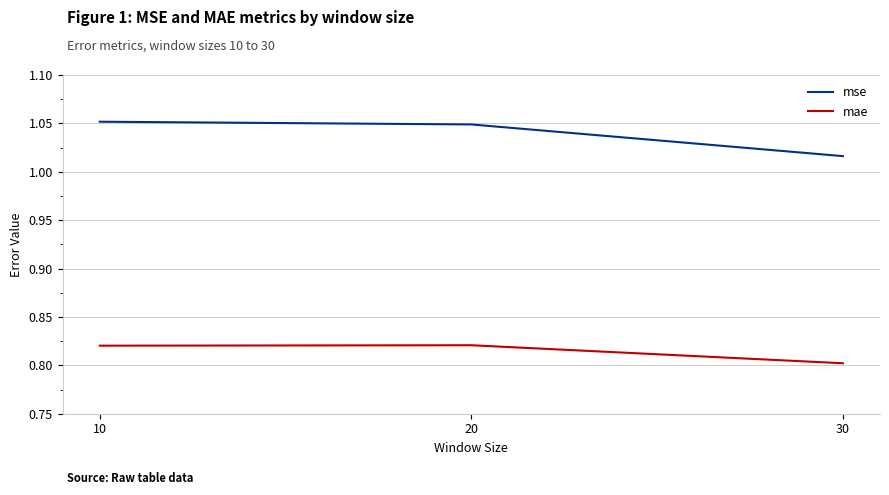

The mae series shows 1.2 at 30. True or false?

False